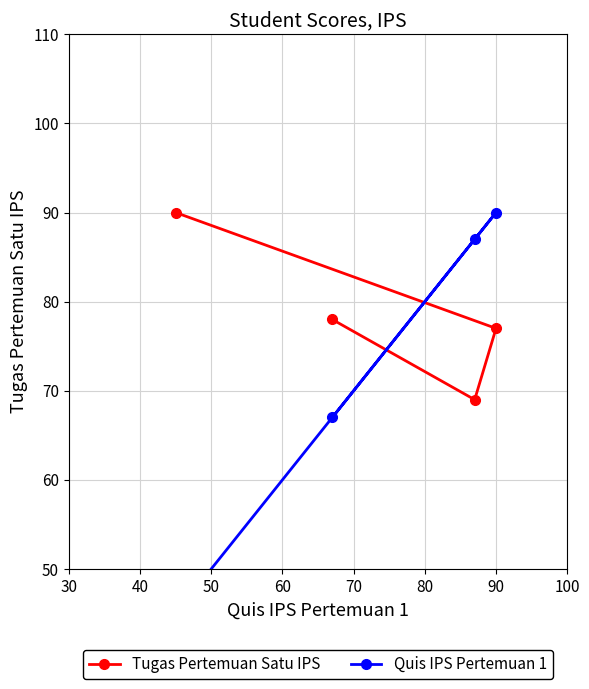

What is the highest value of the Tugas Pertemuan Satu IPS series?

90